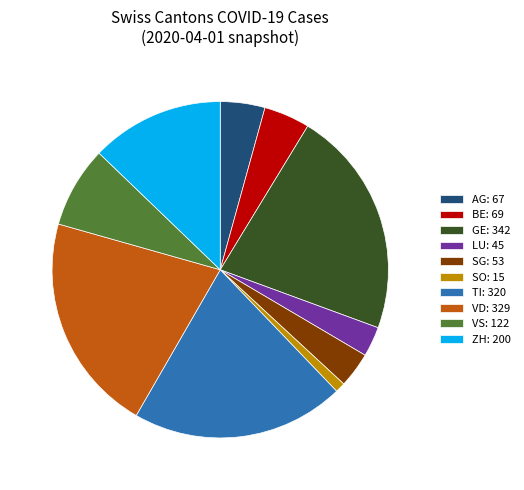

The VD slice represents 21% of the pie. True or false?

True